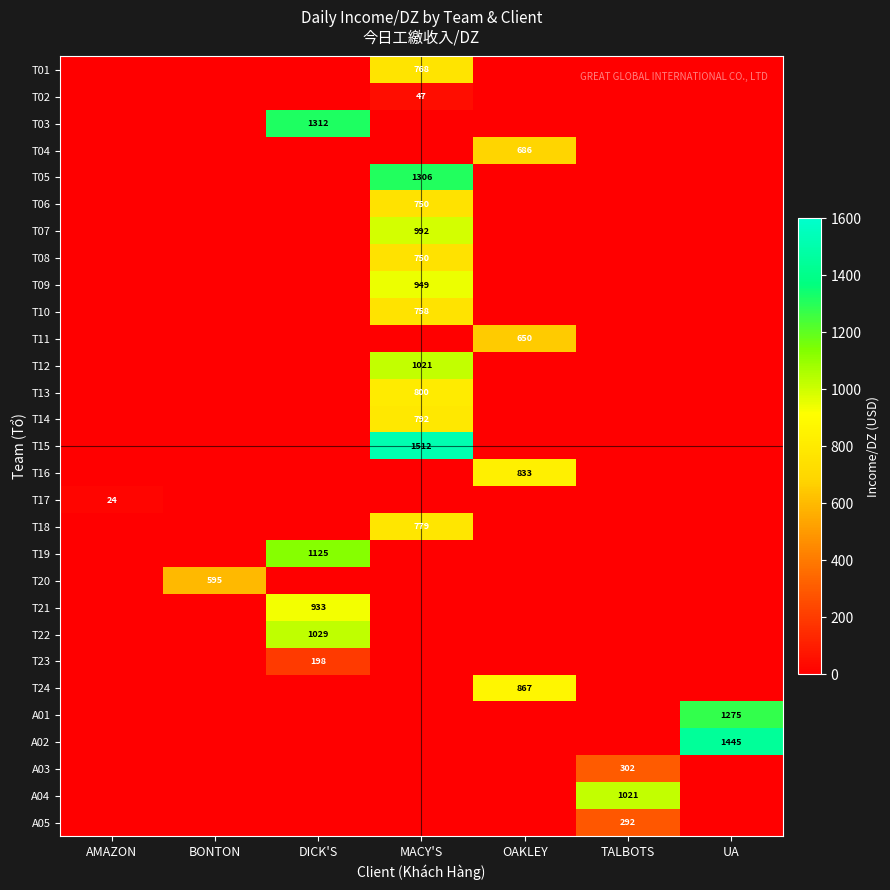

At which label does A01 reach its minimum?

AMAZON